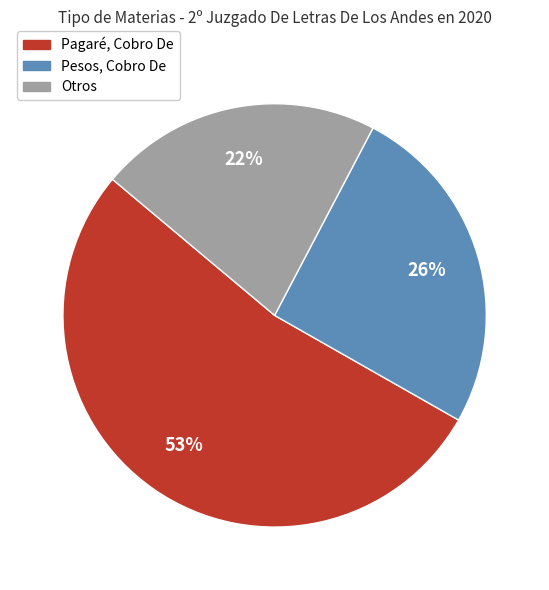

Is there a majority slice in this chart?

Yes